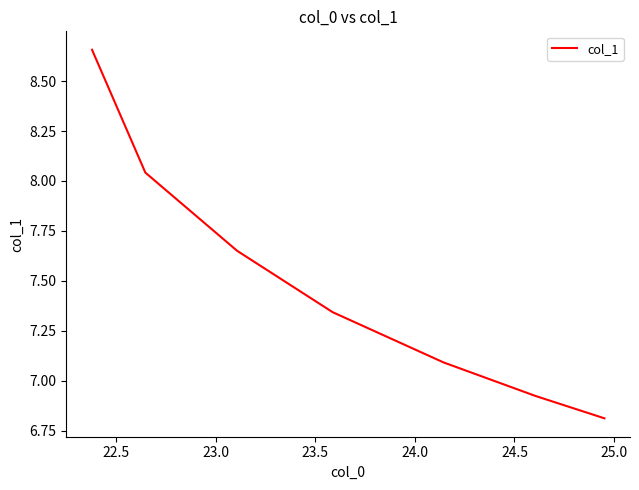

What is the difference between the second highest and minimum values?

1.2